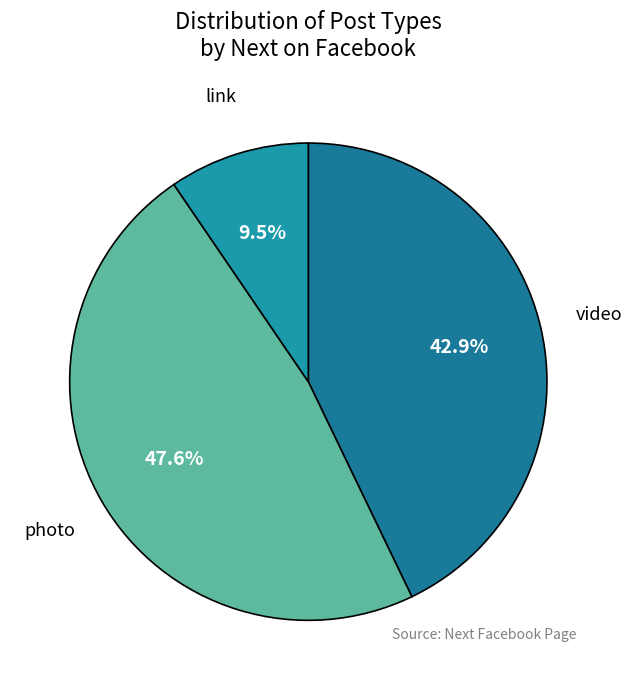

How many segments does this pie chart have?

3